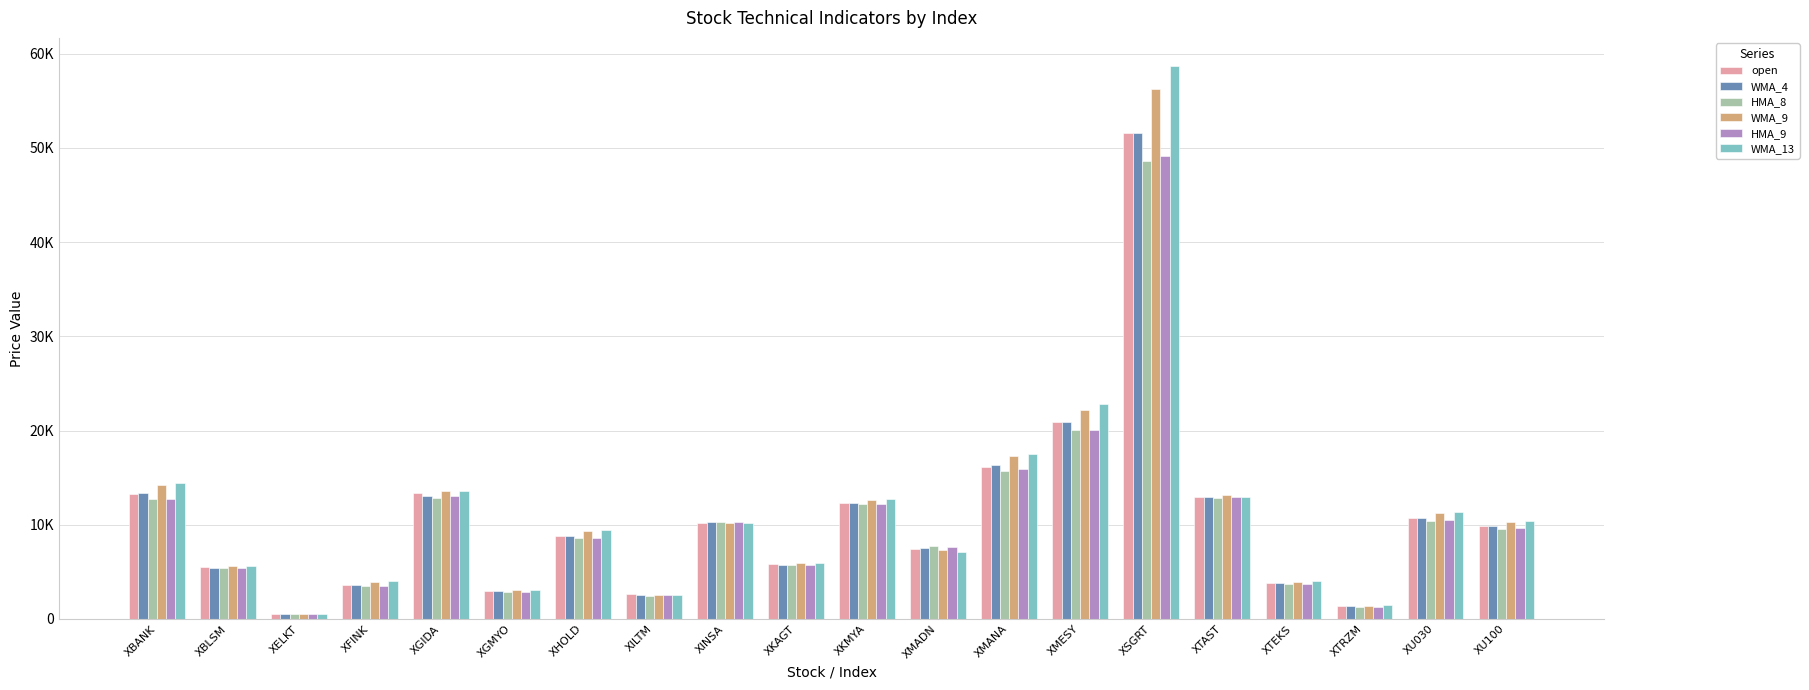

What is the sum of the open values at XU030 and XTEKS?

14513.9